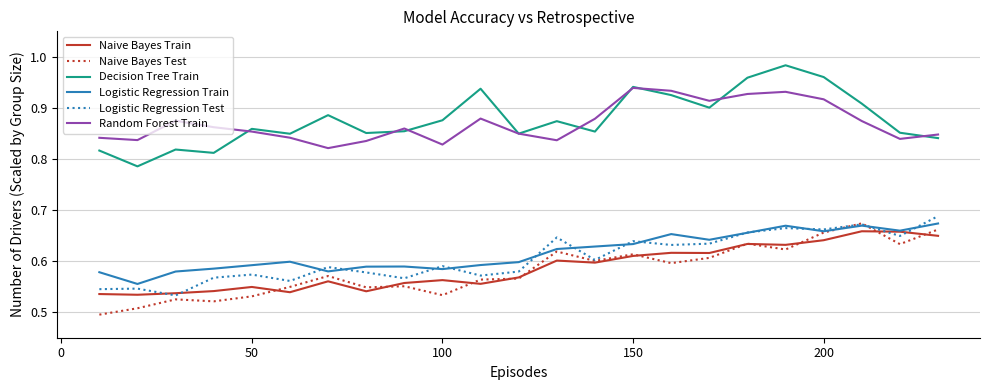

True or false: Naive Bayes Train and Random Forest Train cross at least once.

False